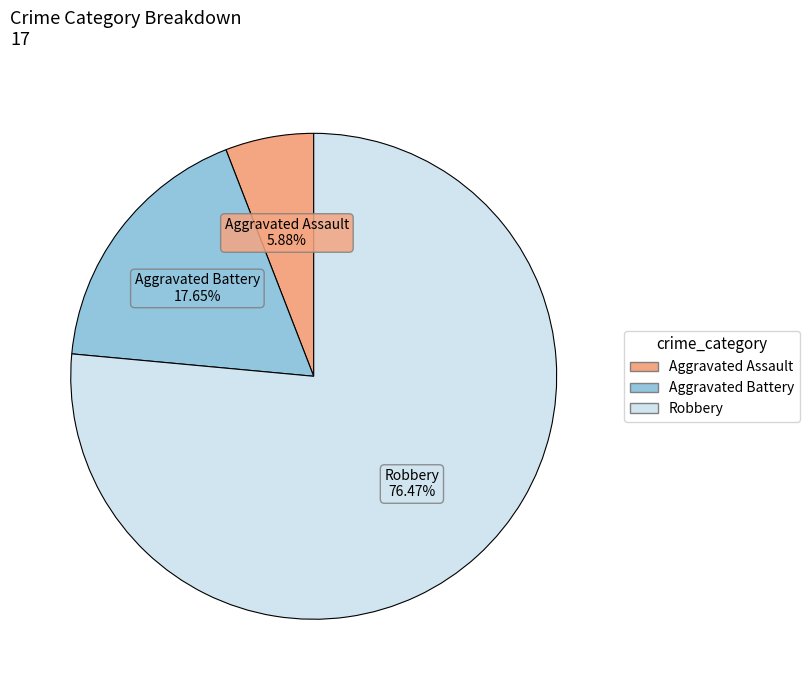

Count the number of slices in the pie.

3